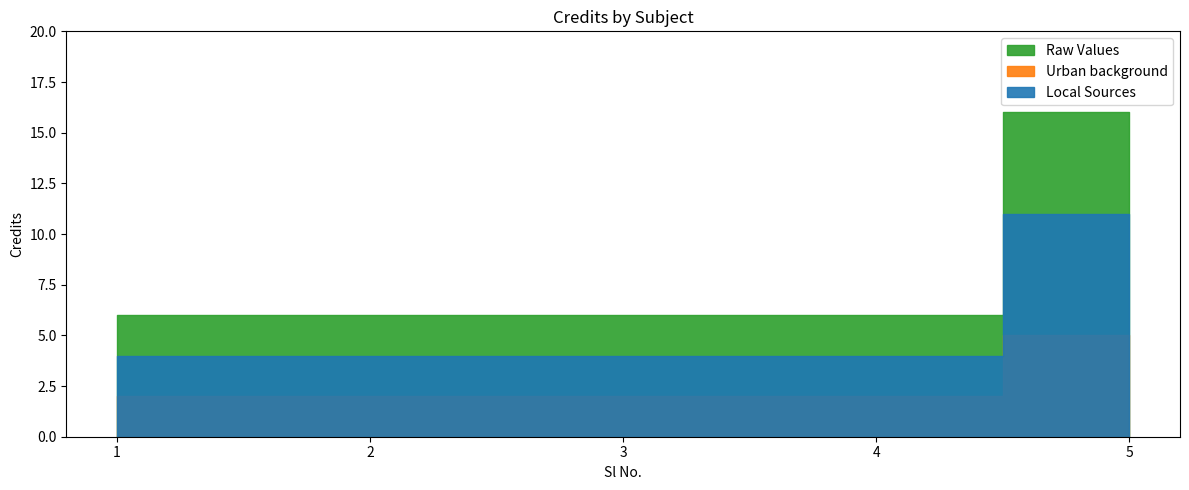

Is this an area chart (filled region under the line)?

No